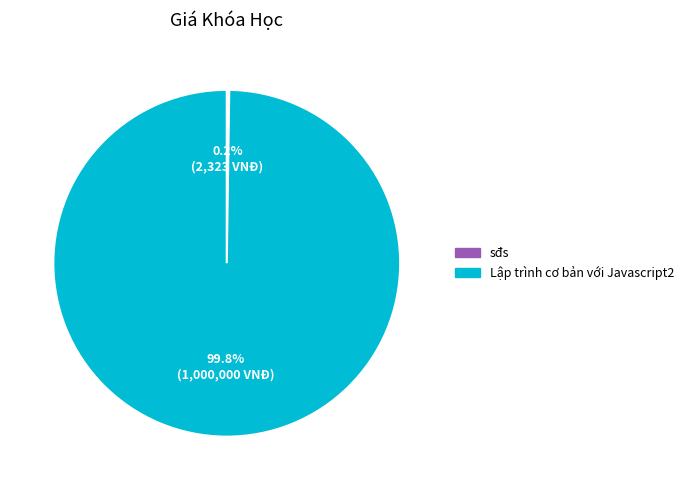

Is there any slice that represents more than half of the pie?

Yes